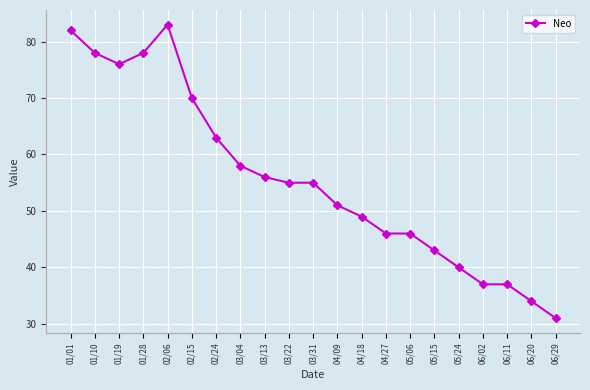

What is the value of the 14th point from the left?

46